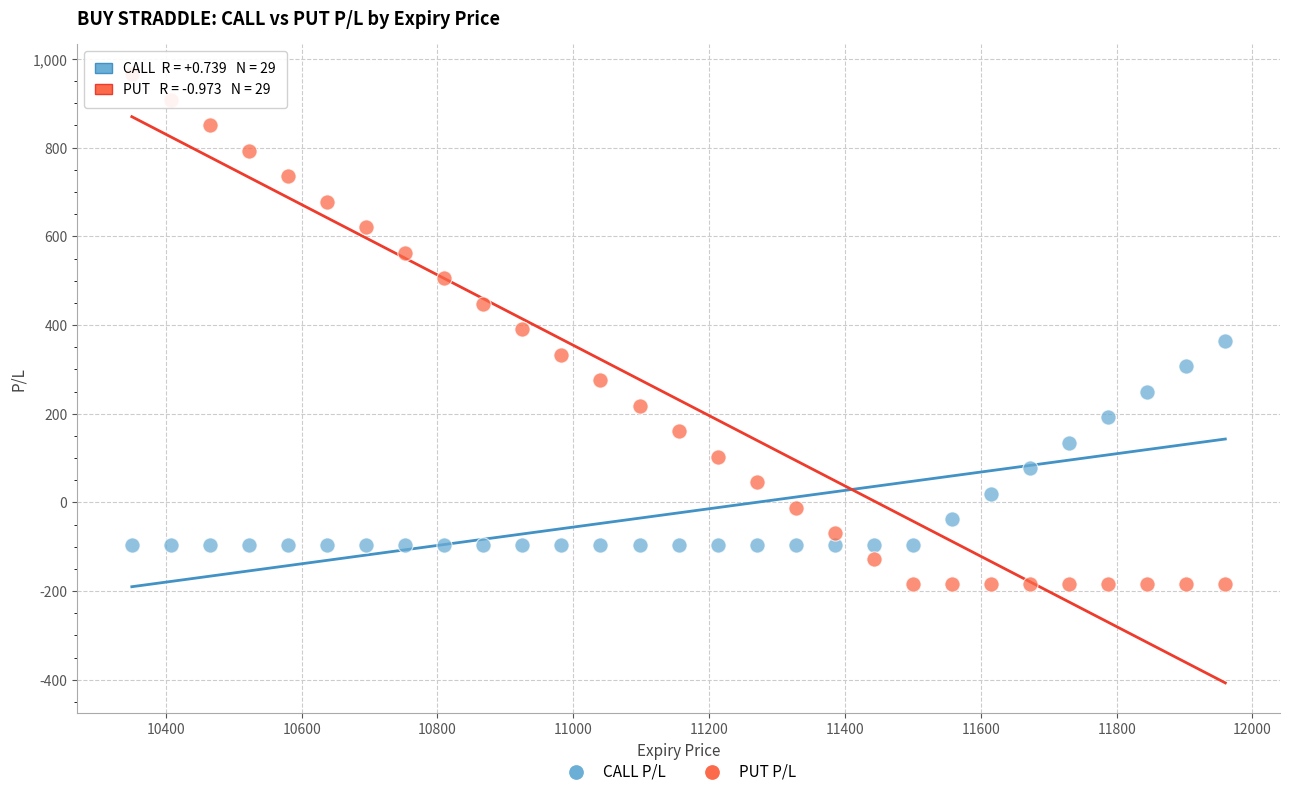

Which series reaches the minimum Y coordinate?

PUT P/L